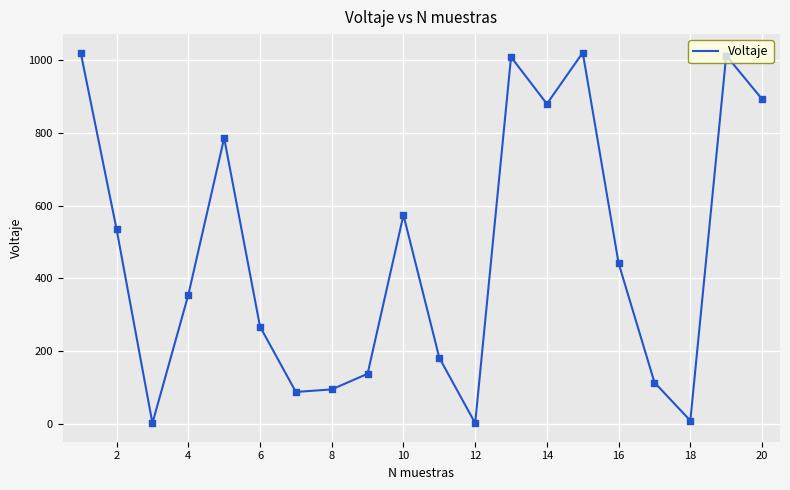

What is the difference between the maximum and minimum values?

1020